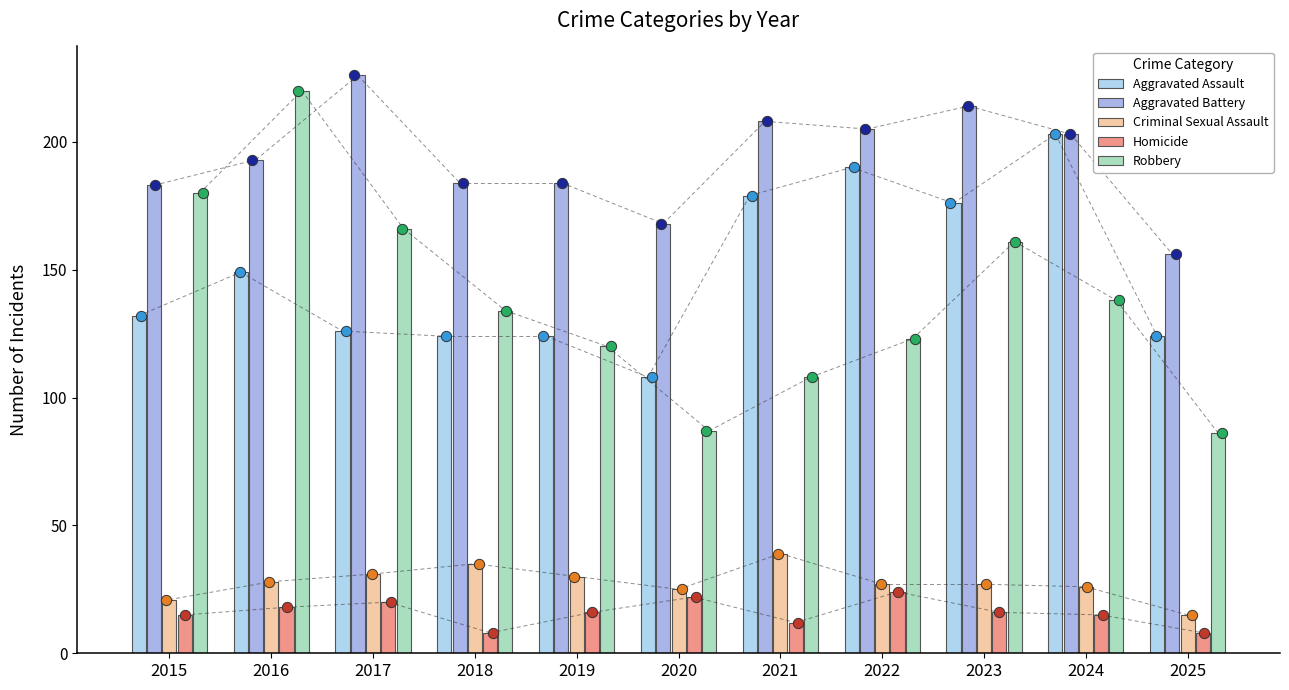

At how many categories does at least one series exceed 17?

11